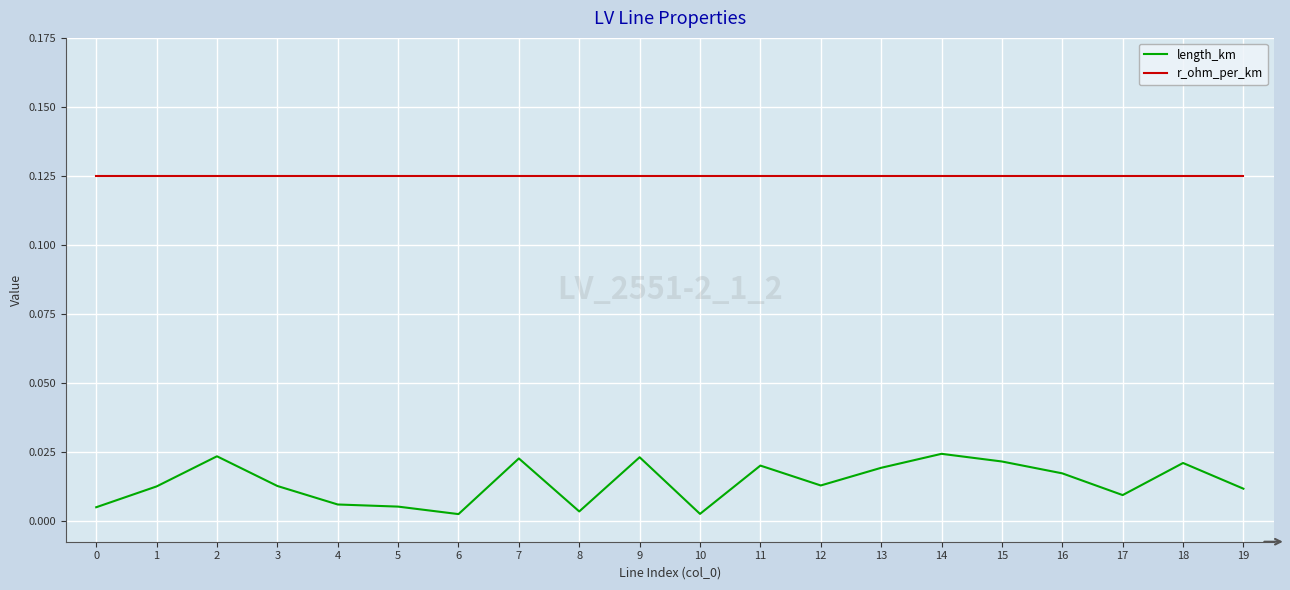

At 15, list the series in order from smallest to largest.

length_km, r_ohm_per_km